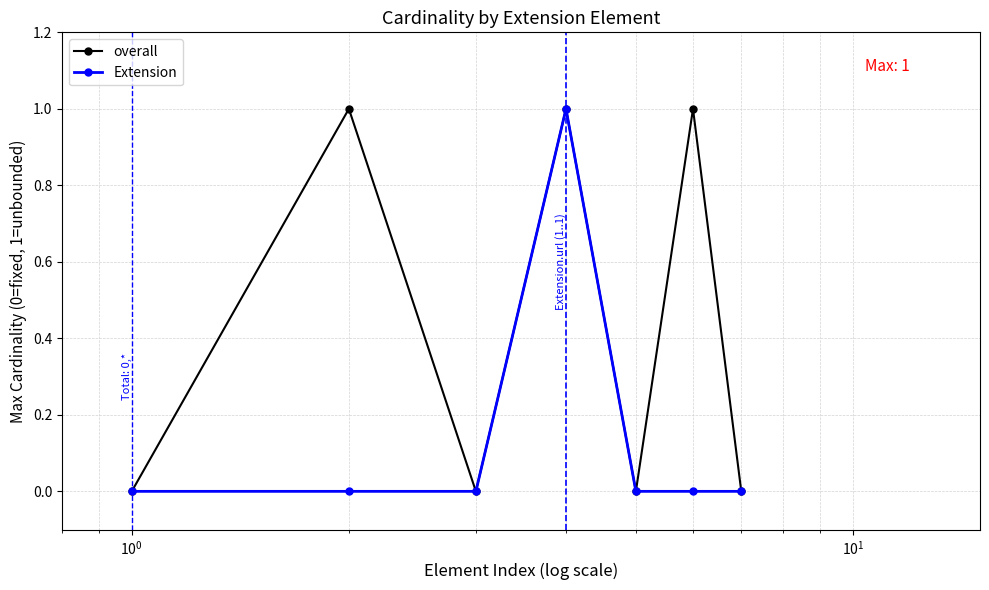

What is the value of the overall point at the 6th from the left?

1